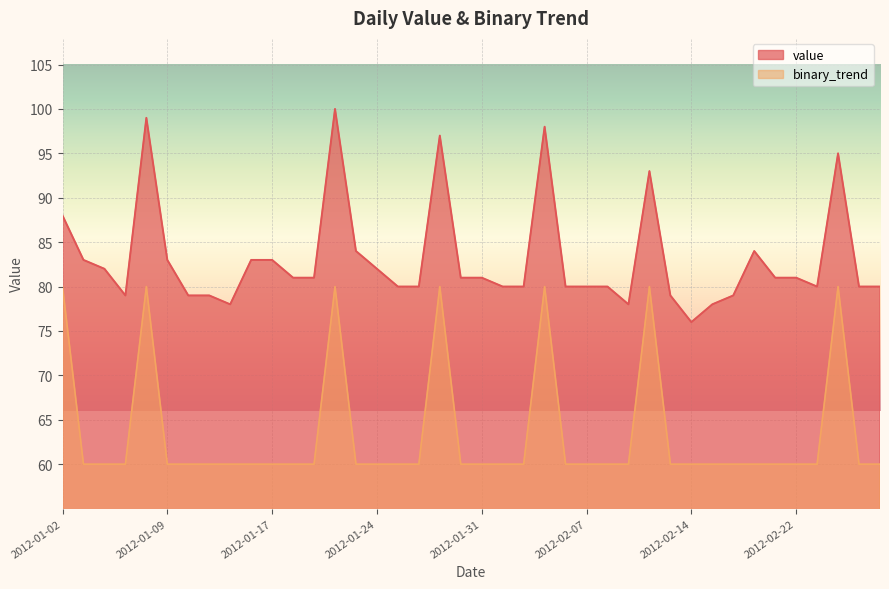

How many series are shown in this chart?

2